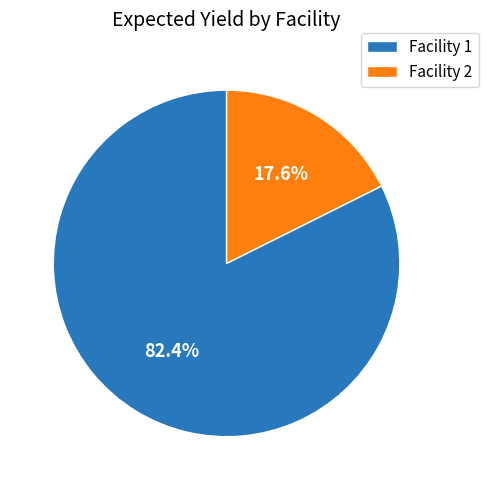

Does any single category account for the majority?

Yes